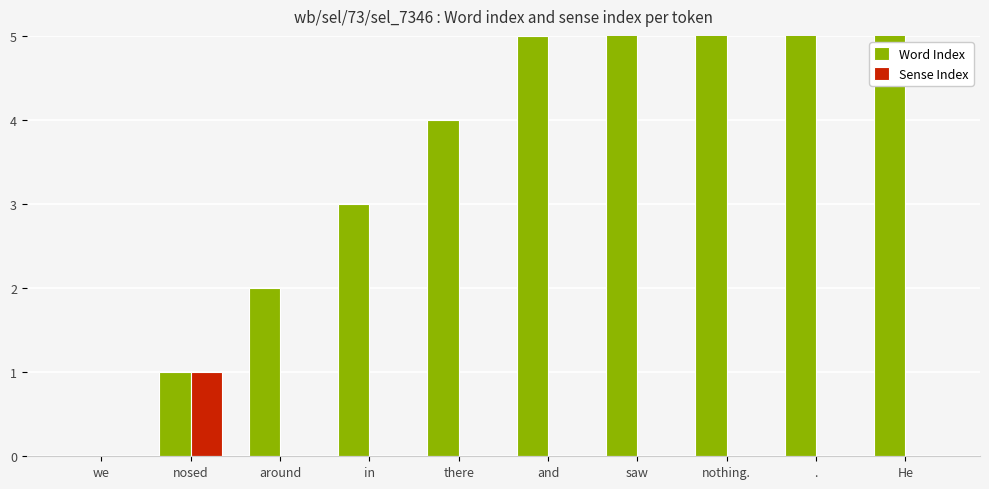

True or false: Word Index has a value of 0 at we.

True